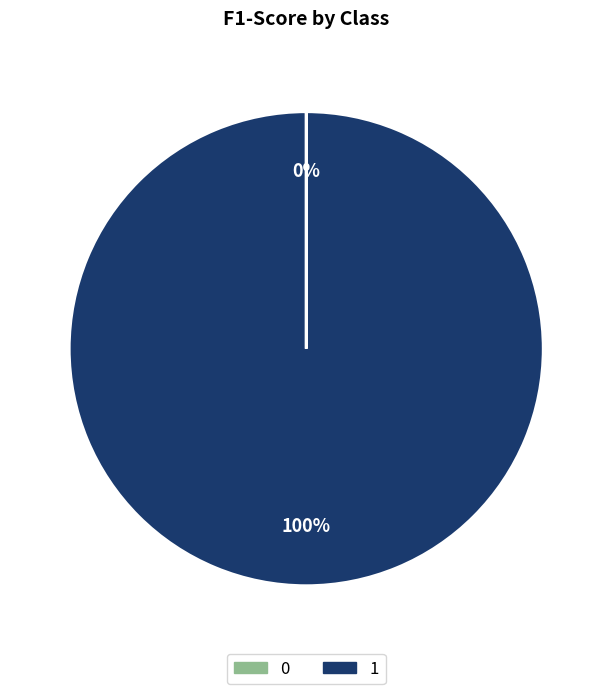

What is the majority slice?

1